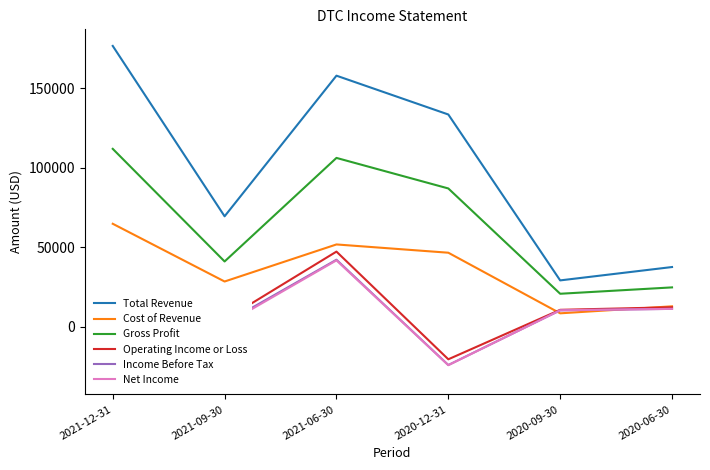

Which series has the largest total across all categories?

Total Revenue